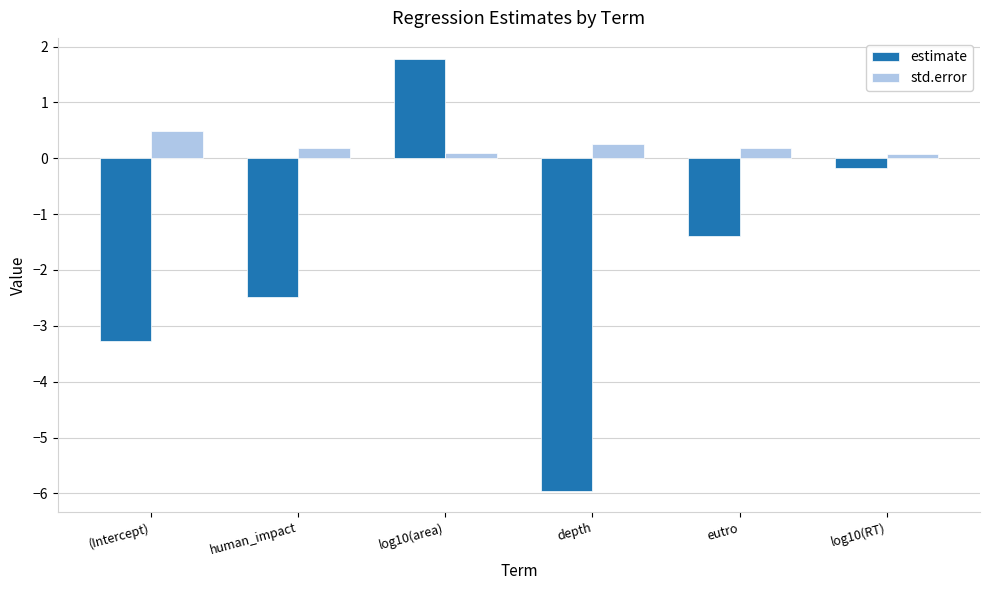

How many bars are there in each group?

2